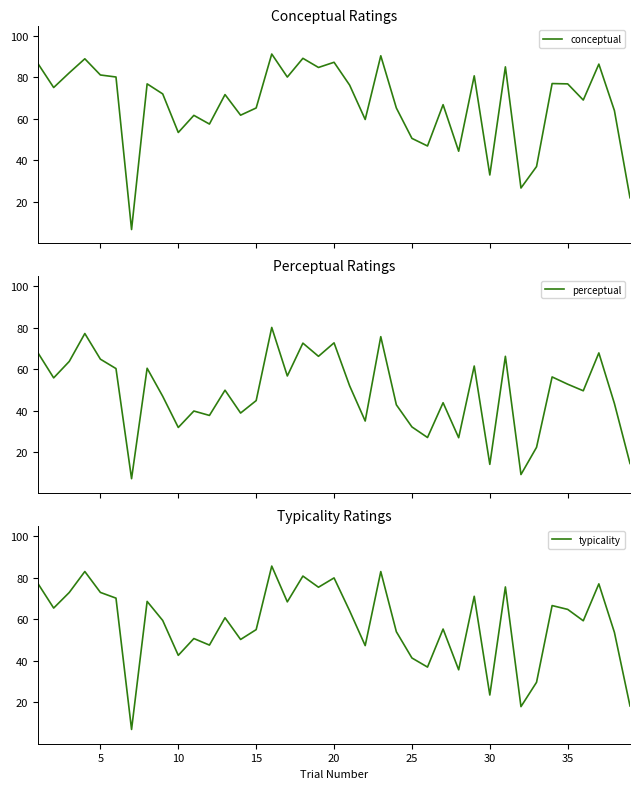

Is it true that typicality equals 15.5 at 30?

False